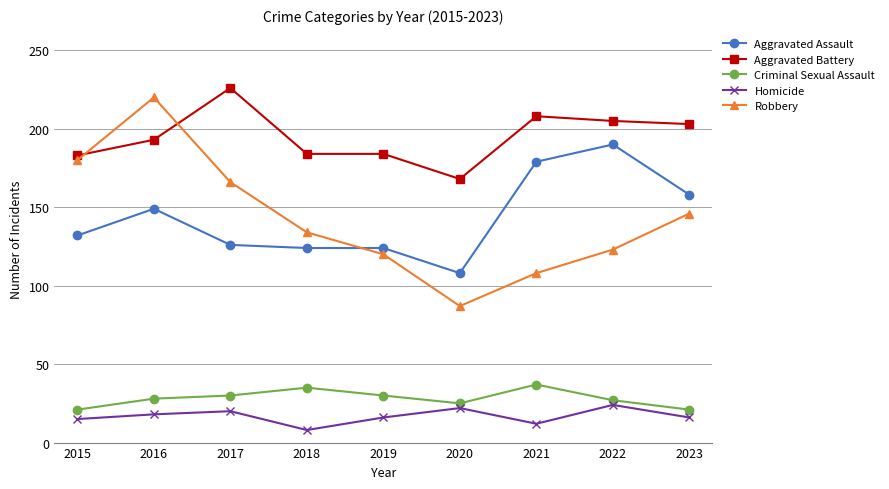

Which series ends up on top after the final intersection of Aggravated Assault and Robbery?

Aggravated Assault